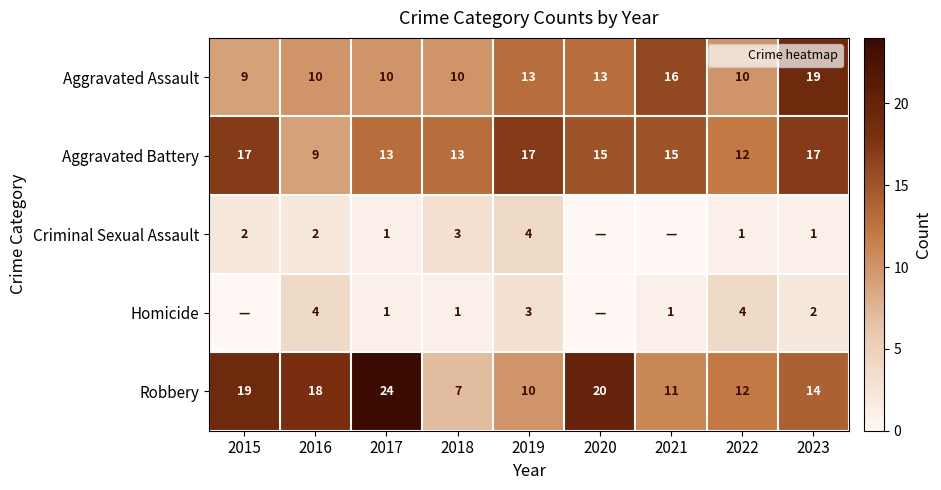

Count the Aggravated Assault values in the range 10 to 13.

6